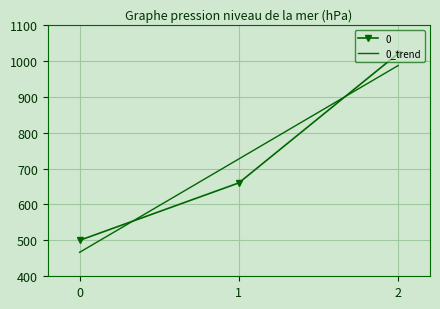

True or false: the data shows 666 at 0.

False